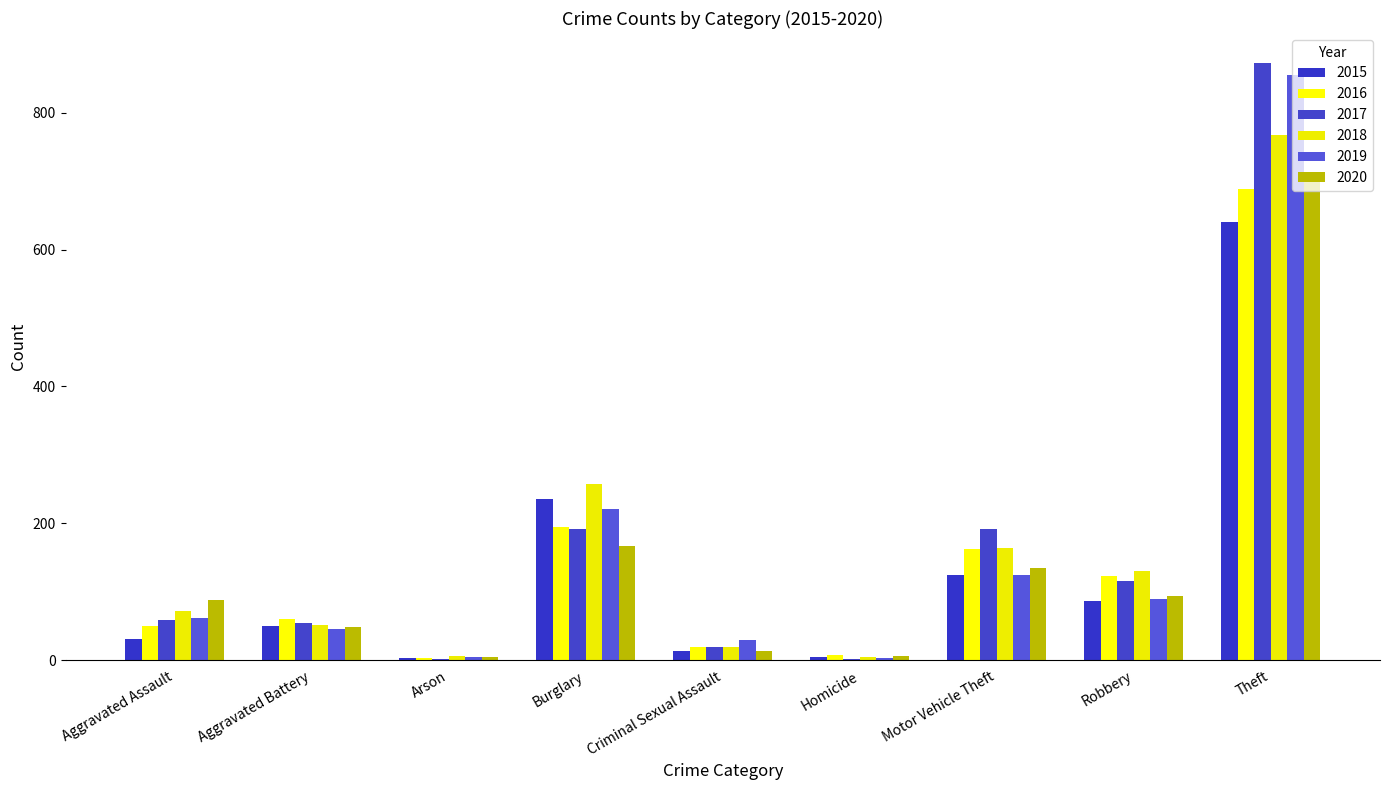

Is it true that 2017 equals 1 at Arson?

True